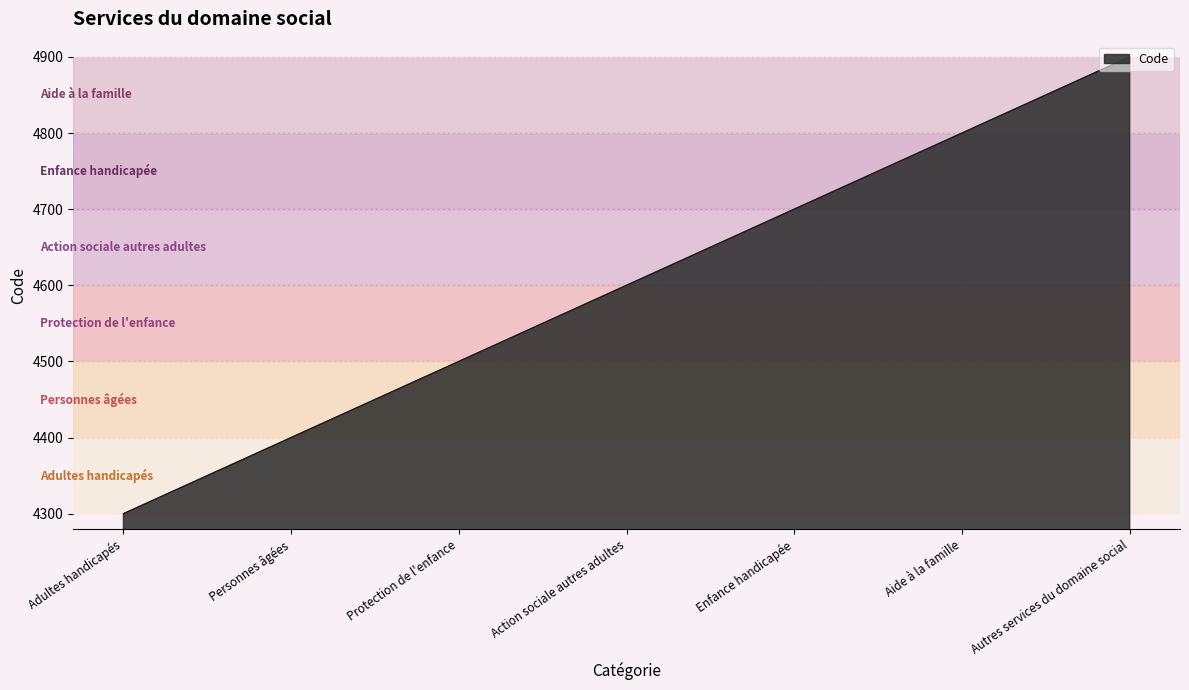

What is the approximate value at Adultes handicapés, to the nearest 10?

4300